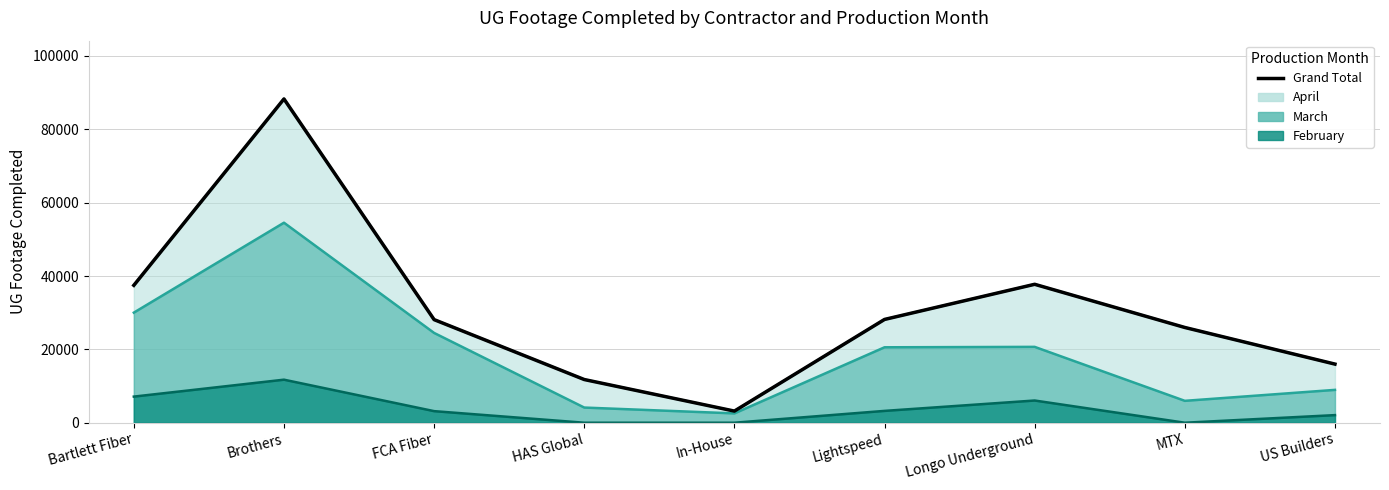

What is the label of the 3rd point from the right?

Longo Underground